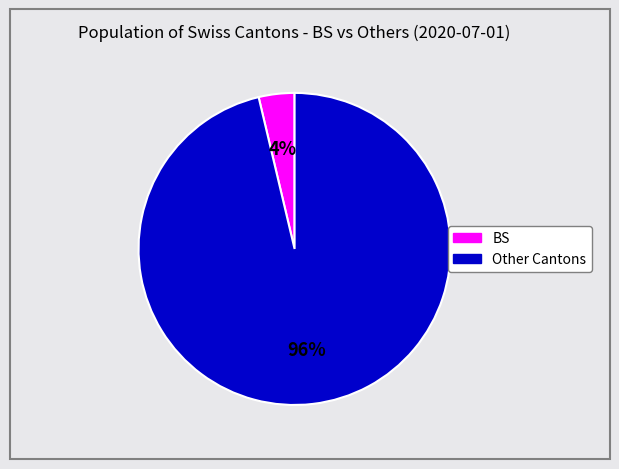

Does any single category account for the majority?

Yes